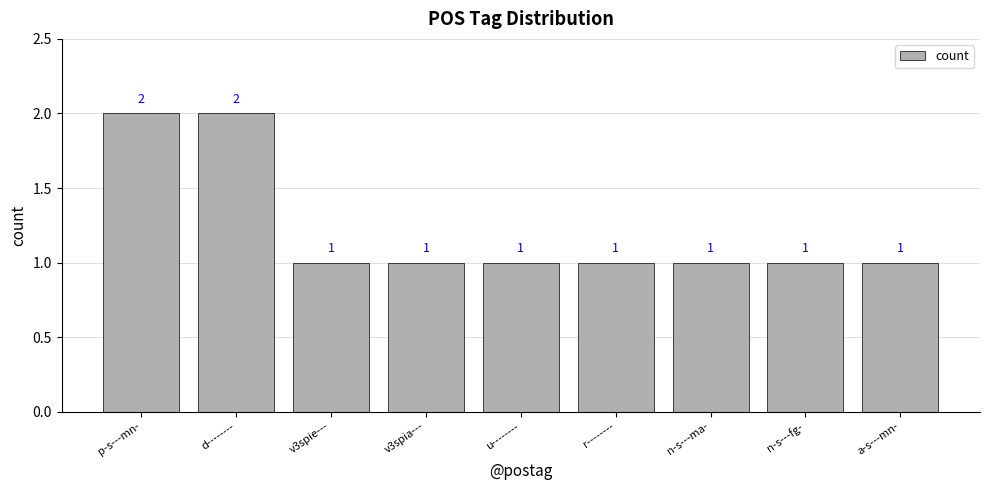

What is the value of the 1st bar from the left?

2